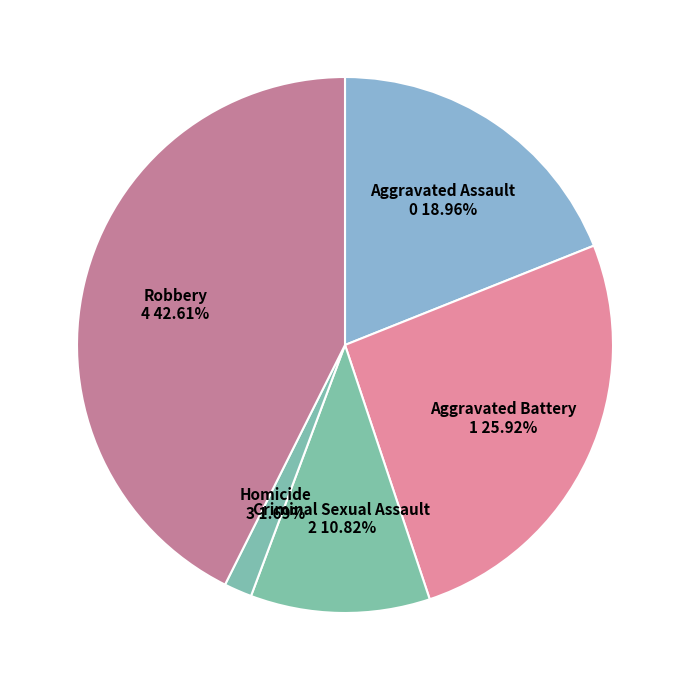

Rank the categories by value from lowest to highest.

Homicide, Criminal Sexual Assault, Aggravated Assault, Aggravated Battery, Robbery